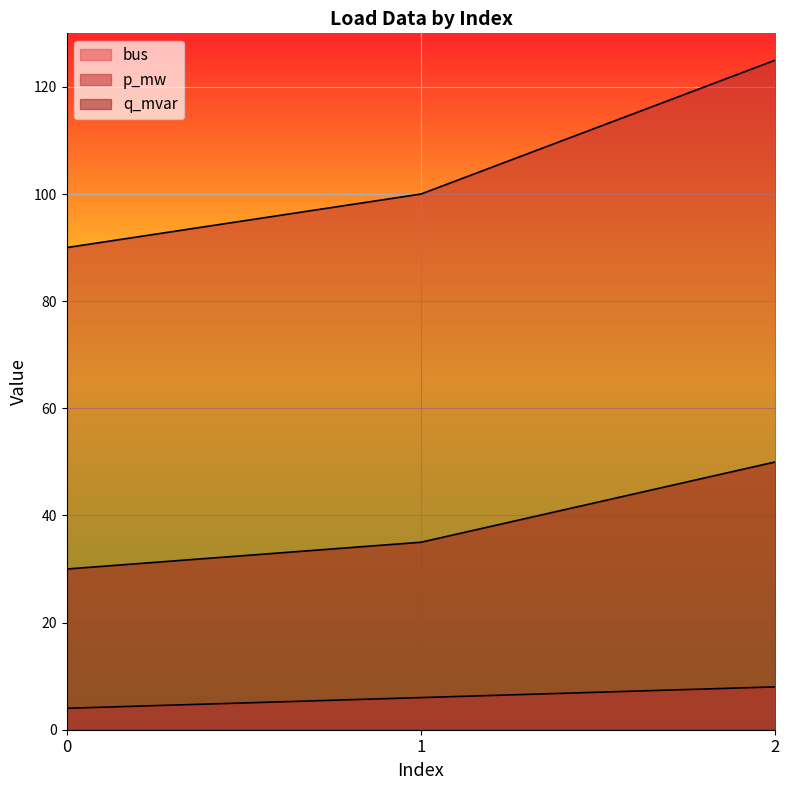

Reading right to left, list all the values displayed in this chart.

bus: 2=8	1=6	0=4
p_mw: 2=125	1=100	0=90
q_mvar: 2=50	1=35	0=30